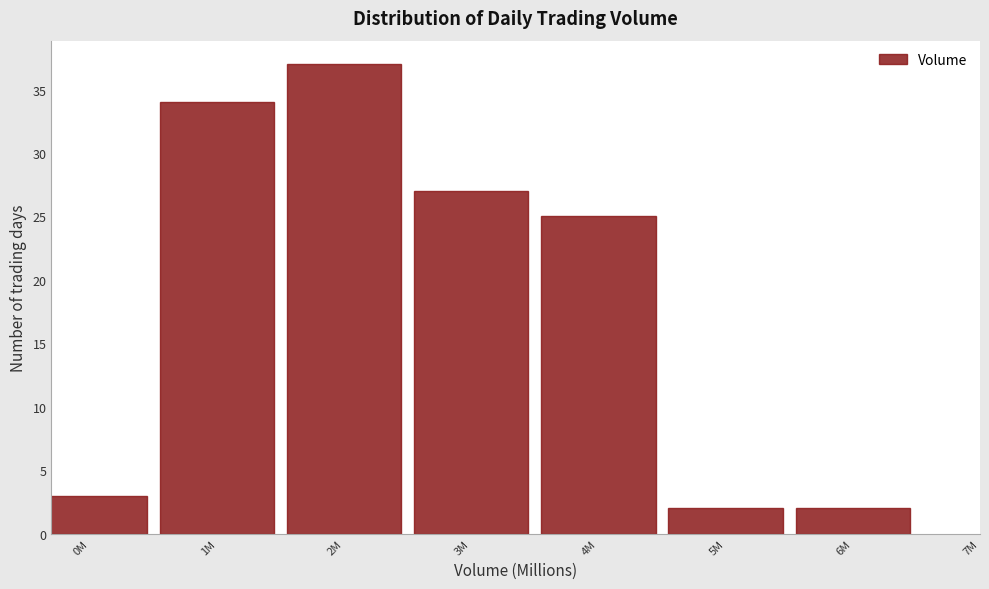

Reading left to right, transcribe all the data shown in this chart.

3	34	37	27	25	2	2